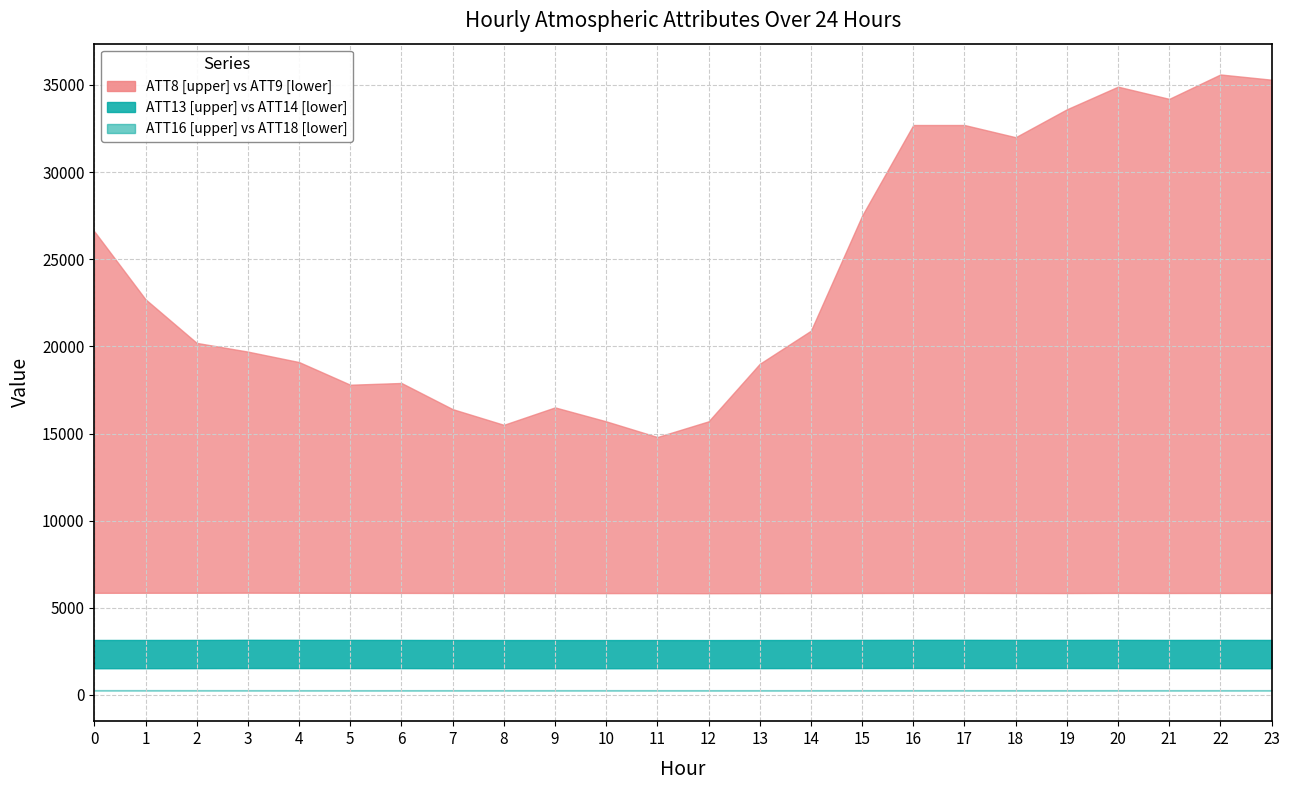

What is the highest value of the ATT9 series?

5869.2